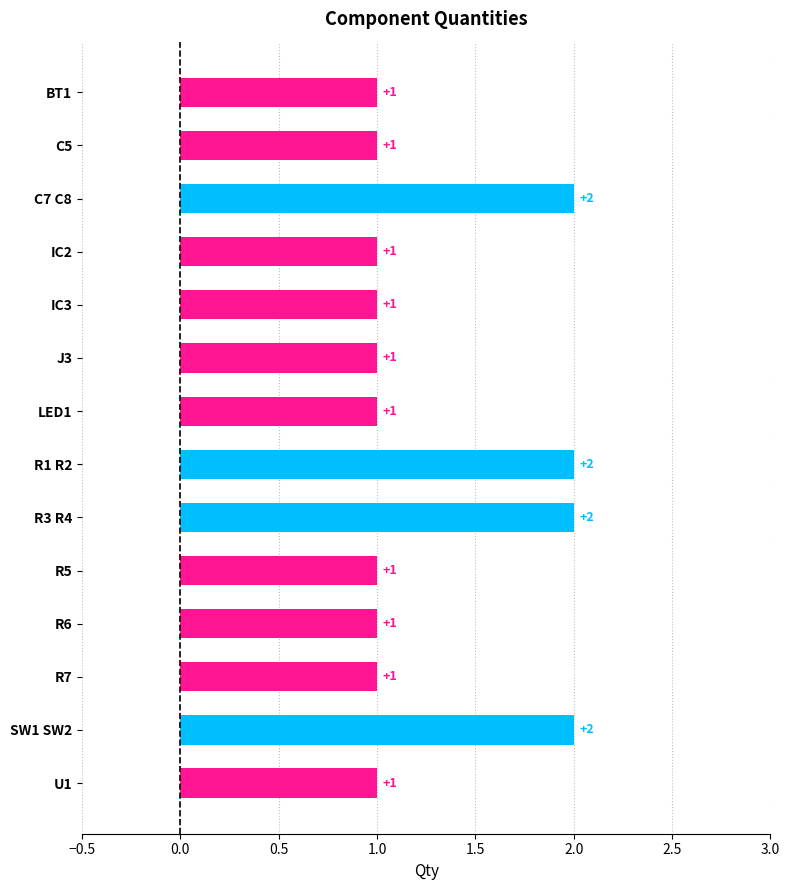

Reading top to bottom, list all the values displayed in this chart.

BT1=1	C5=1	C7 C8=2	IC2=1	IC3=1	J3=1	LED1=1	R1 R2=2	R3 R4=2	R5=1	R6=1	R7=1	SW1 SW2=2	U1=1